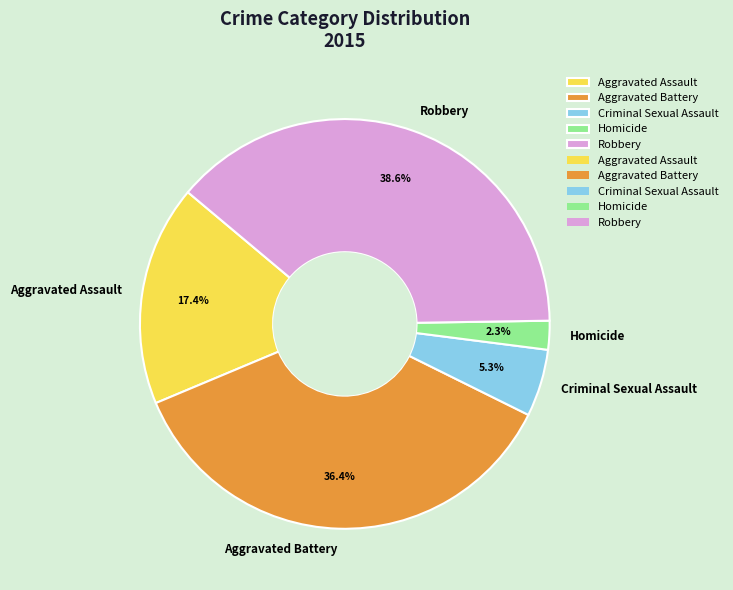

Between Homicide and Criminal Sexual Assault, which is larger?

Criminal Sexual Assault